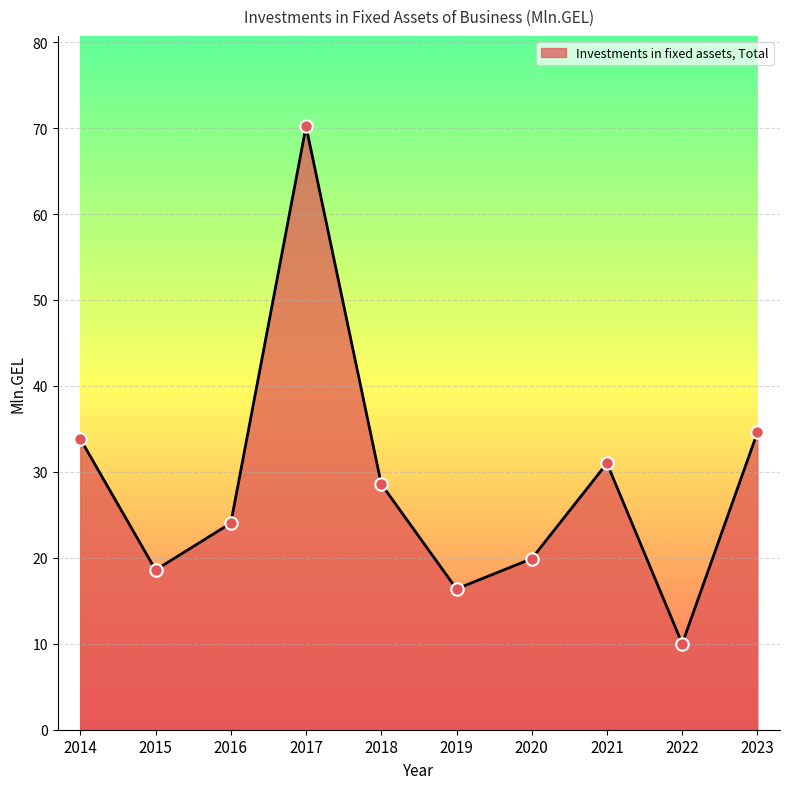

What is the ratio of the value at 2020 to the value at 2015?

1.1